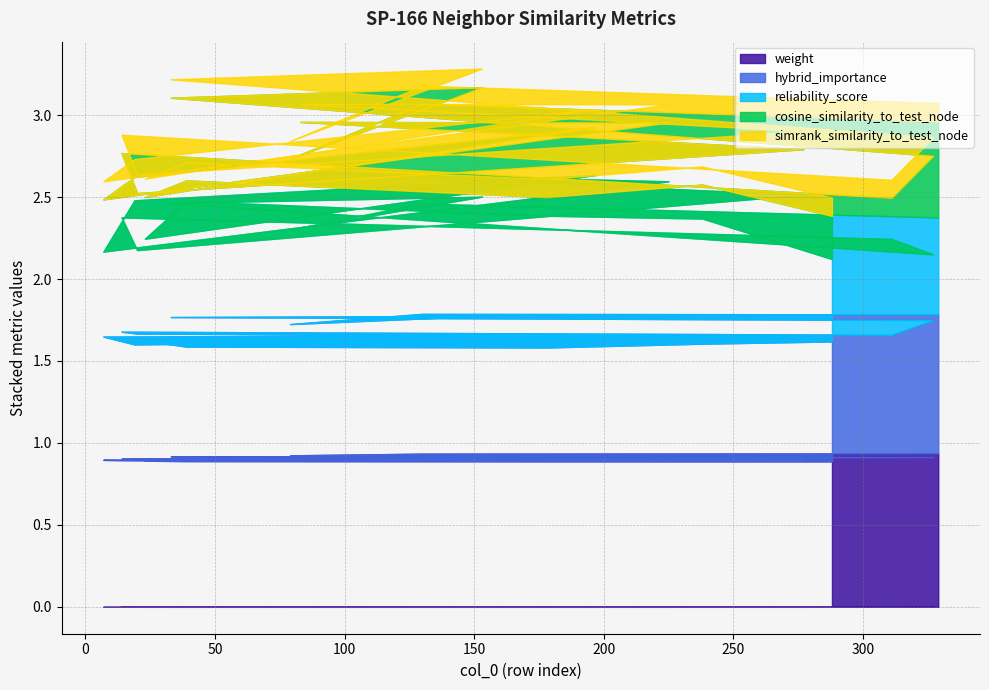

How many interior local valleys does the hybrid_importance series have?

5